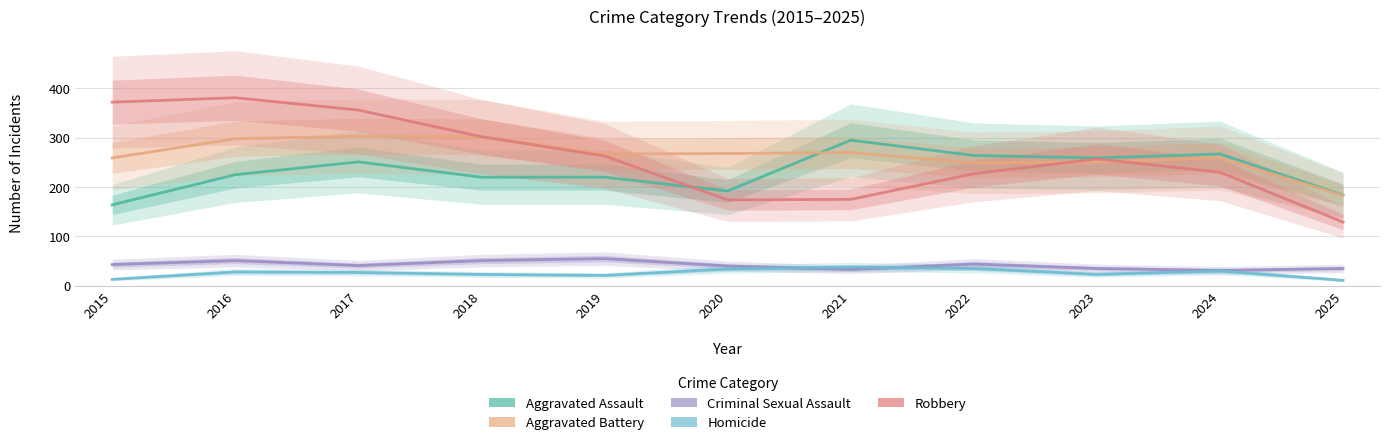

Which series changed the most between 2015 and 2023?

Robbery